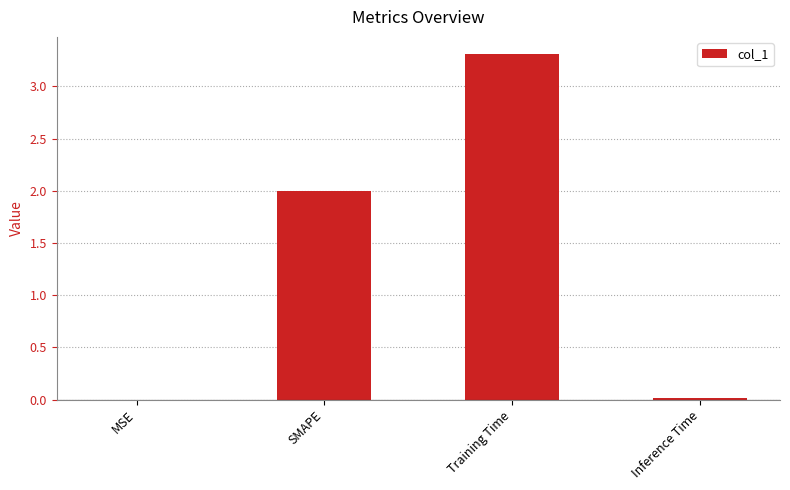

Which label corresponds to the largest value in the chart?

Training Time